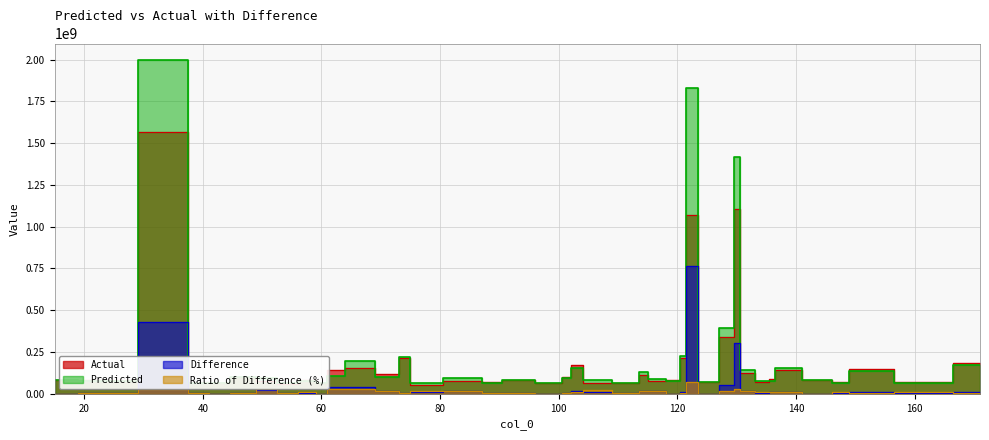

What is the maximum value shown in the chart?

1995987334